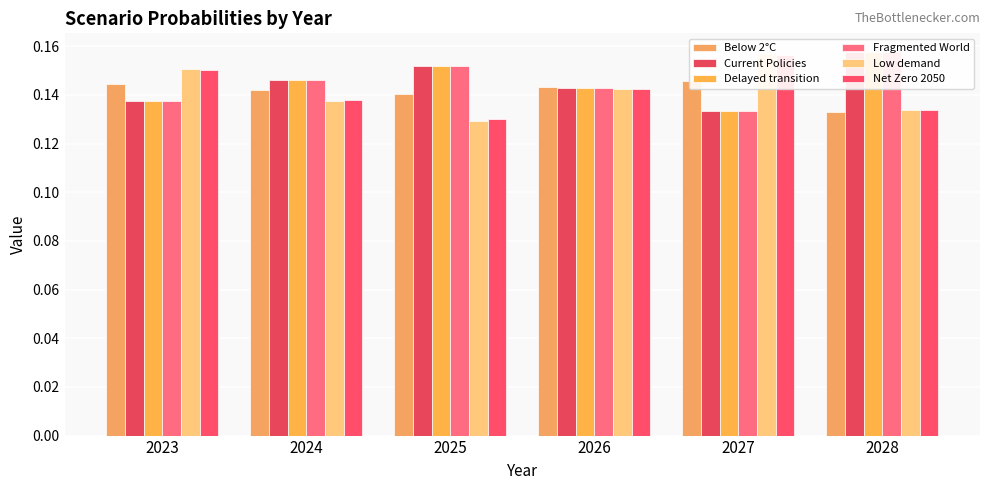

Count the Net Zero 2050 values in the range 0 to 1.

6